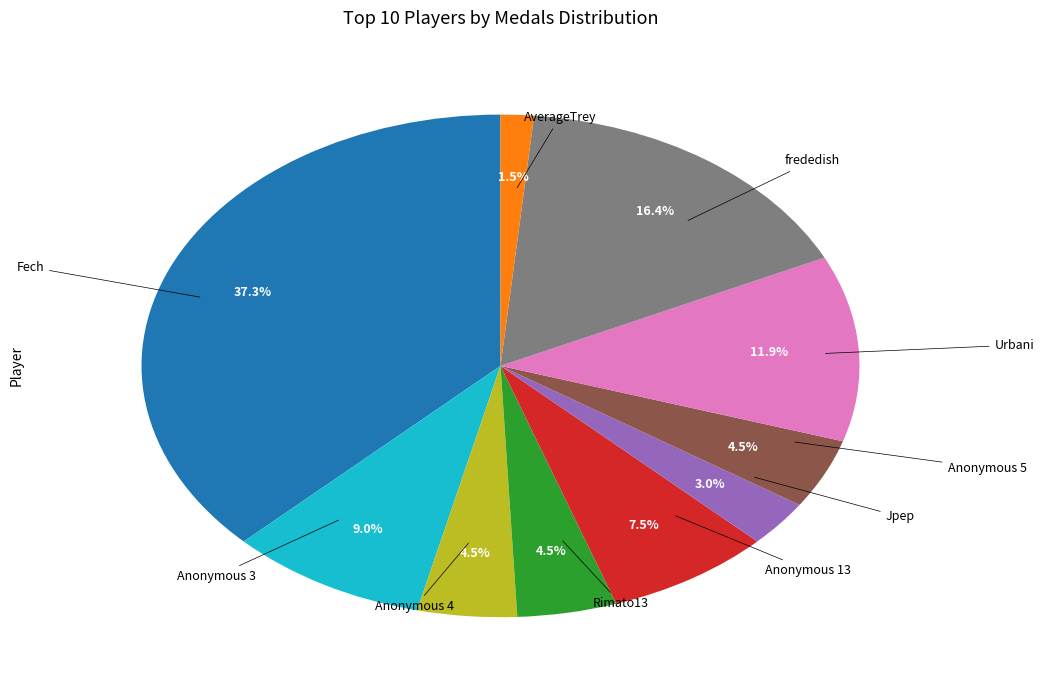

Count the number of slices in the pie.

10